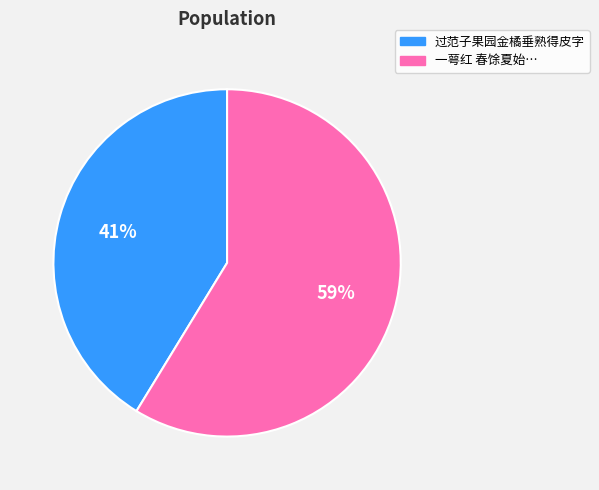

Rank the categories by value from lowest to highest.

过范子果园金橘垂熟得皮字, 一萼红 春馀夏始…